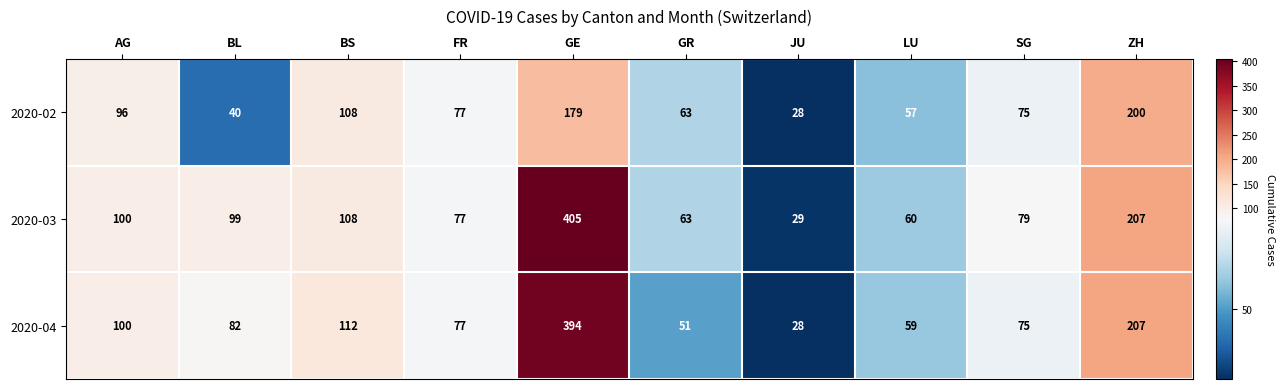

What is the difference between the second highest and second lowest values in the 2020-04 series?

156